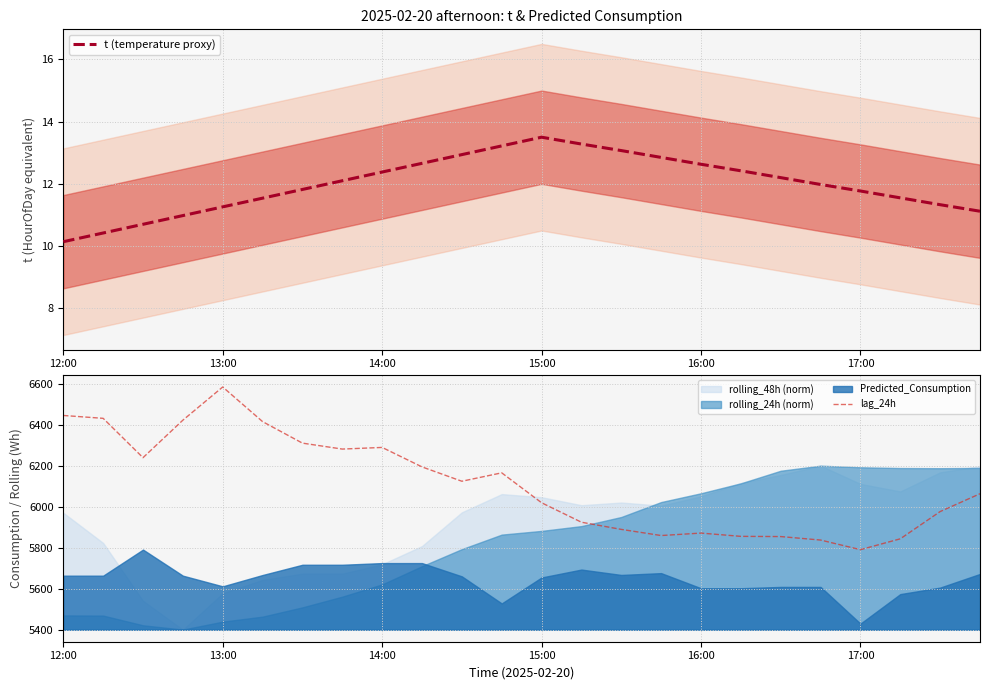

What is the sum of all lag_24h values?

146679